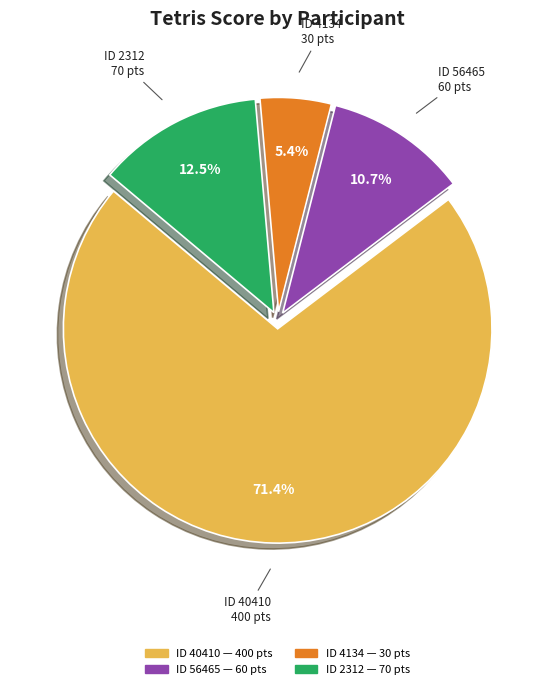

Does any single category account for the majority?

Yes